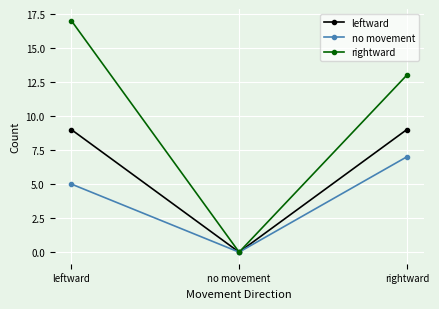

Reading right to left, list all the values displayed in this chart.

leftward: 9	0	9
no movement: 7	0	5
rightward: 13	0	17